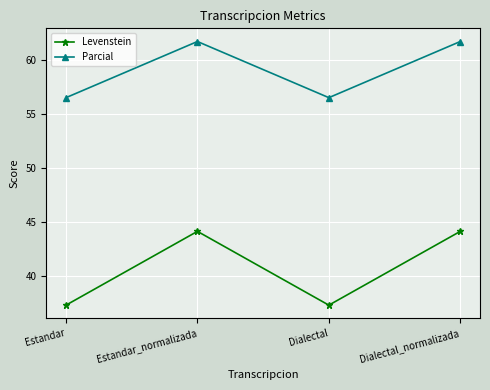

At which label does Levenstein first exceed 44?

Estandar_normalizada